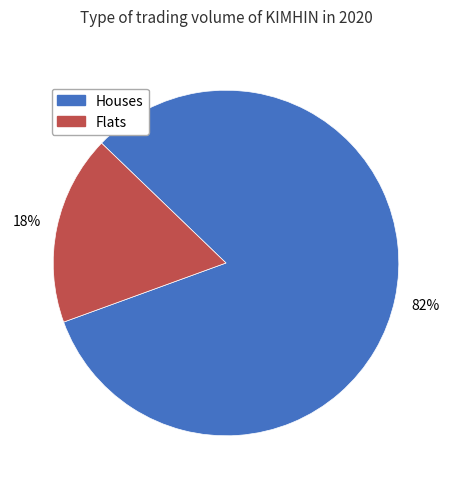

Does Houses represent more than half of the total?

Yes